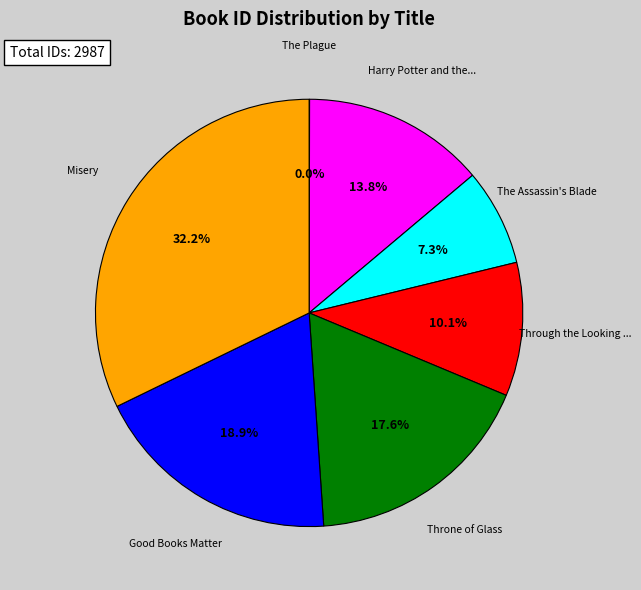

Is there a majority slice in this chart?

No